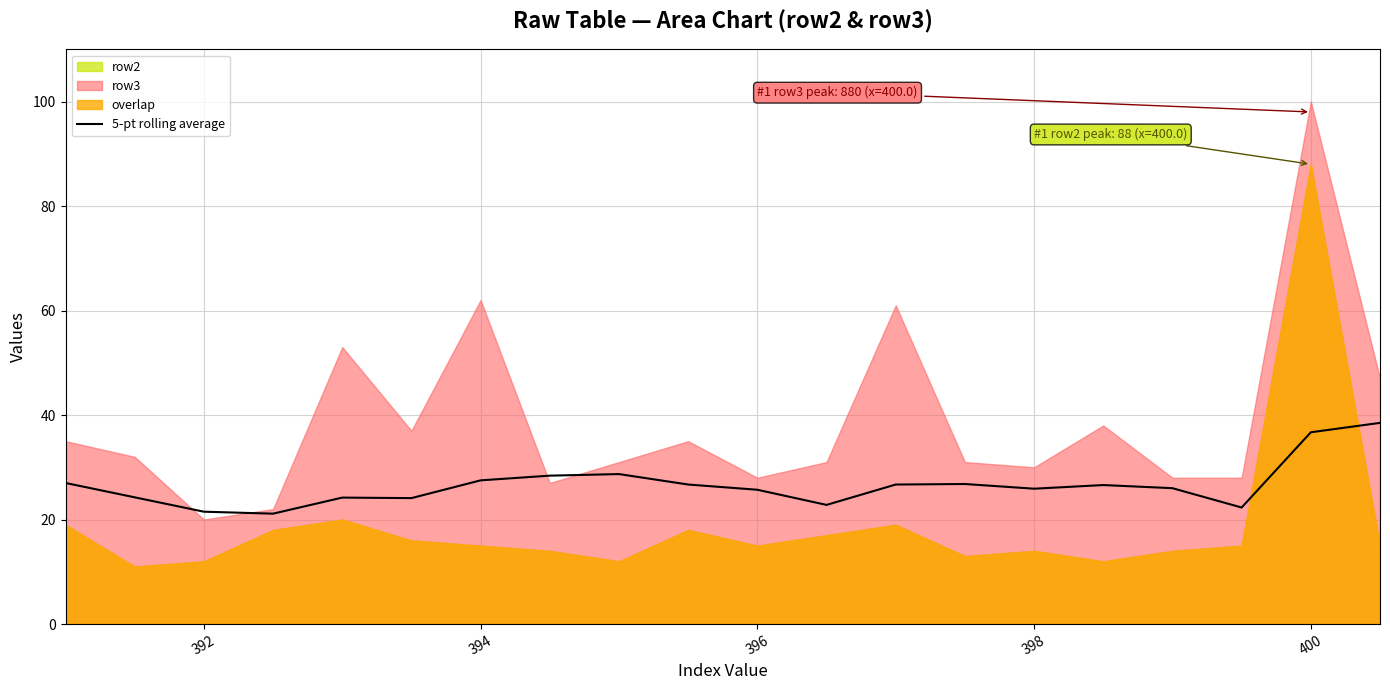

The value at 8 is 11.2. True or false?

False